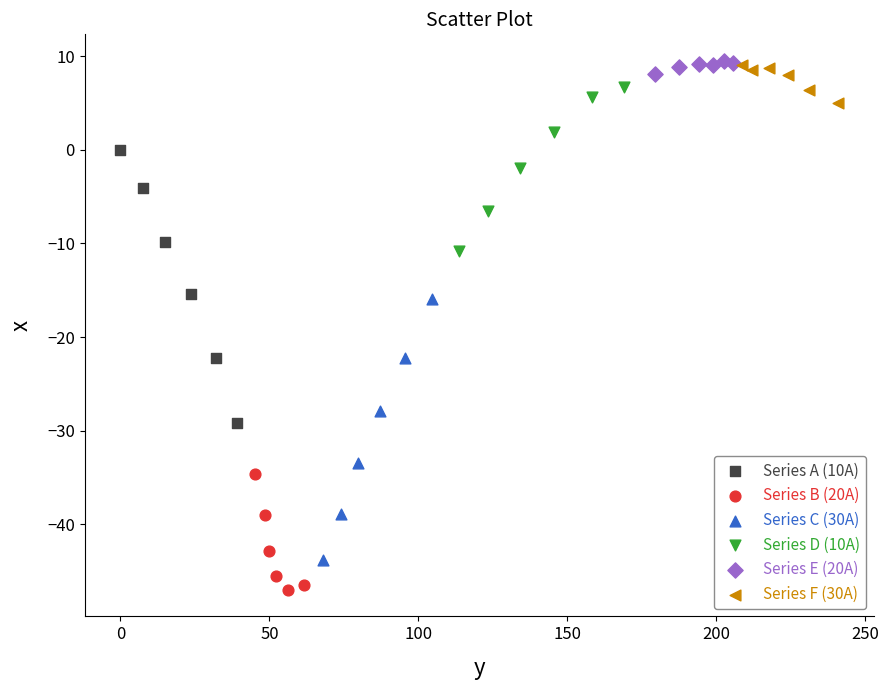

Which series reaches the minimum Y coordinate?

Series B (20A)